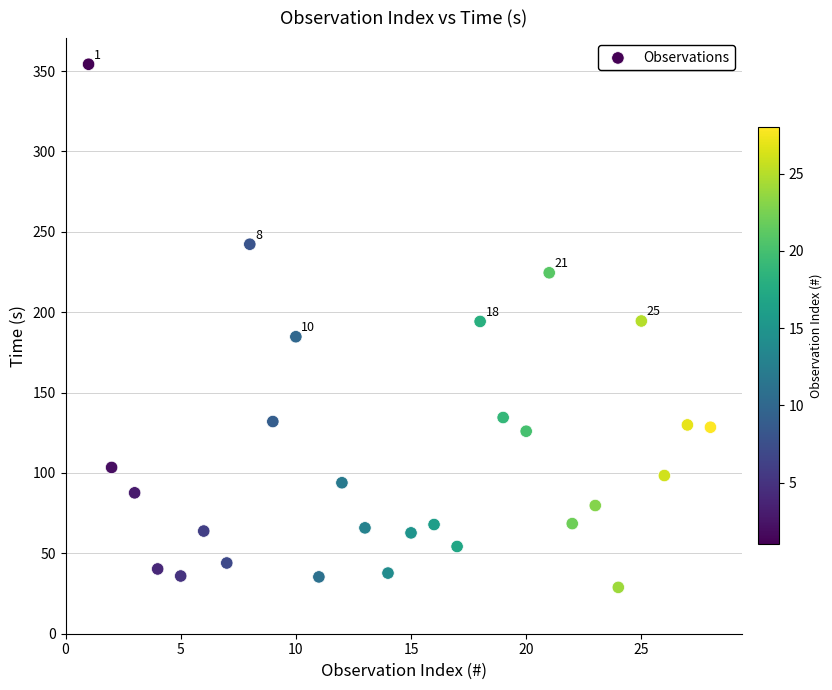

What is the range of Y values (max minus min)?

325.4